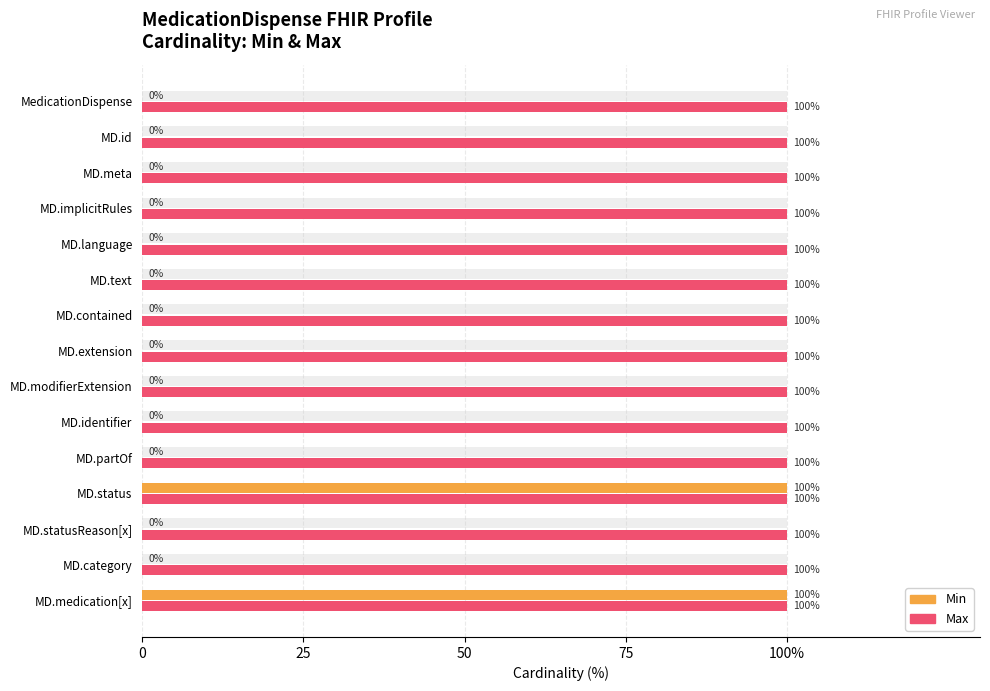

What is the difference between the Min values at MD.category and MD.medication[x]?

100.0